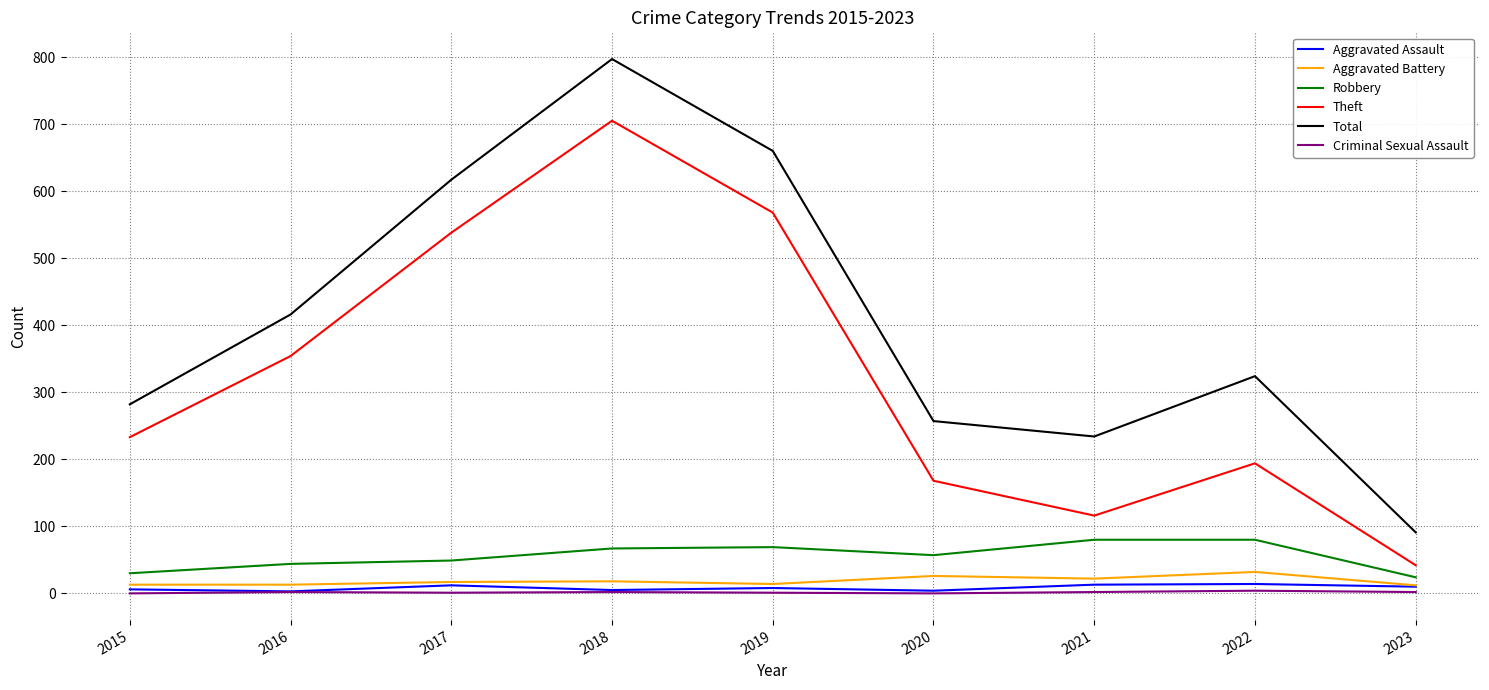

Which series changed the most between 2020 and 2023?

Total